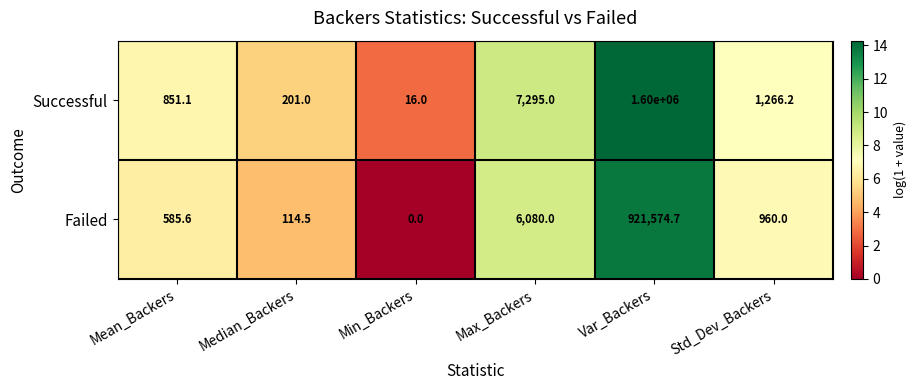

How many positive values does the Failed series have?

5